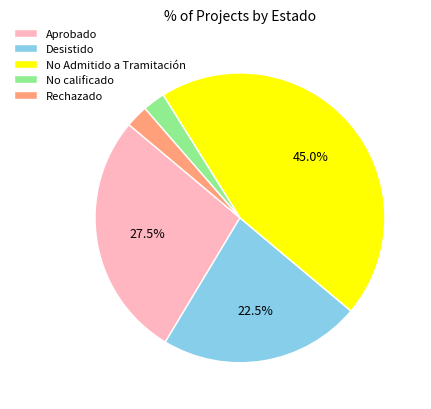

Does Desistido account for over 50% of the chart?

No